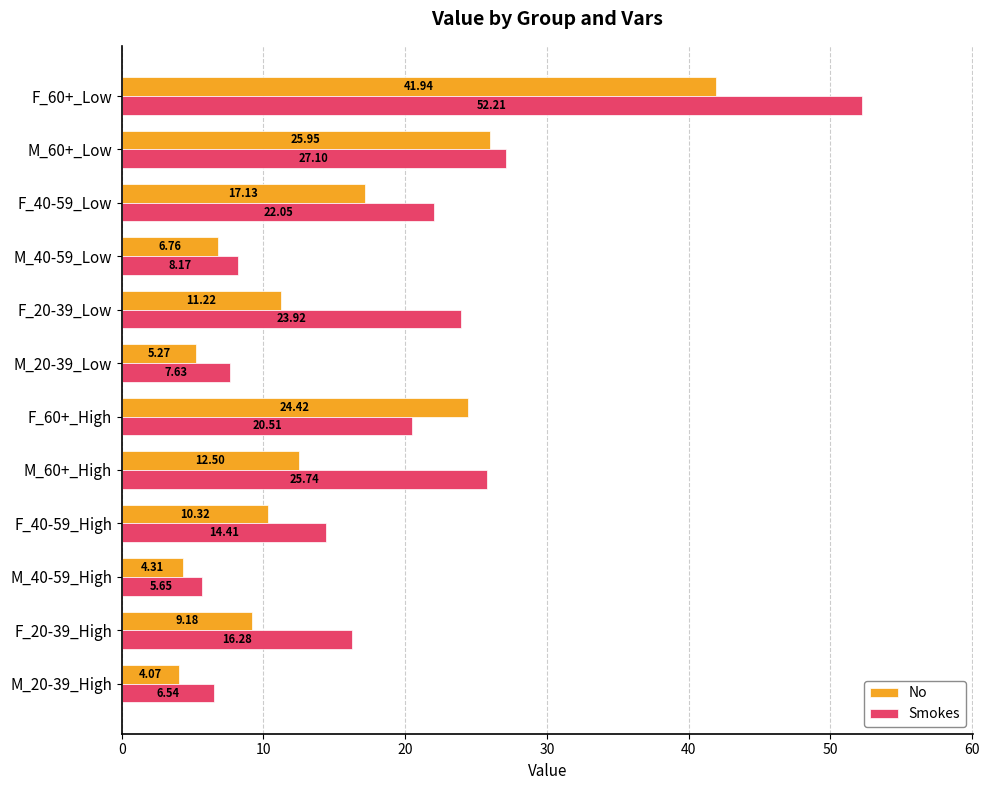

Which series has the widest spread of values?

Smokes